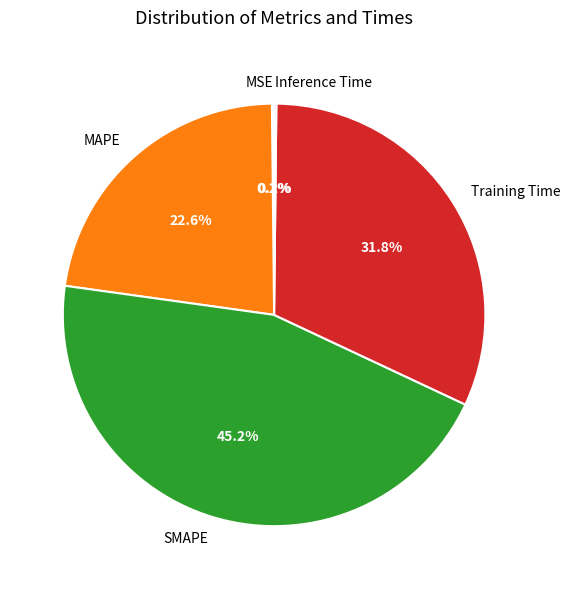

Which slice is the largest?

SMAPE